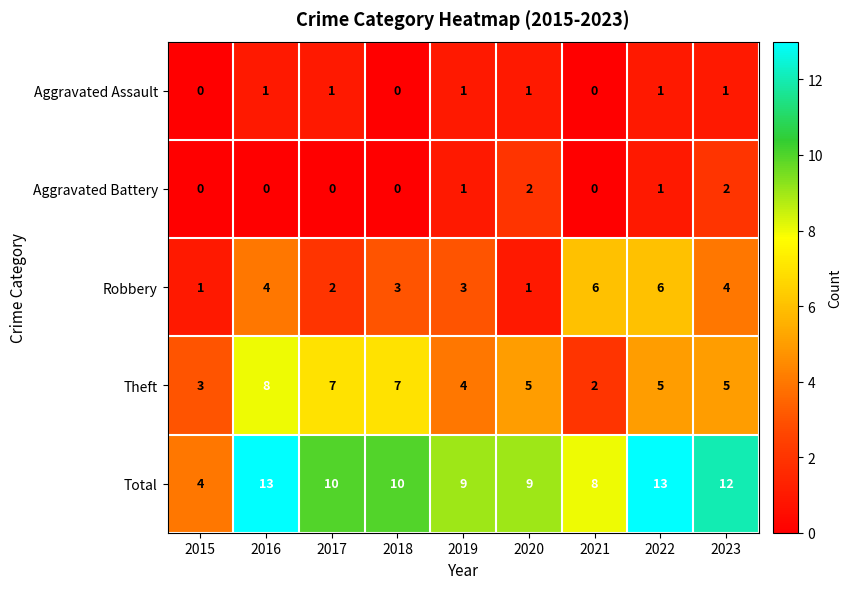

Count the Aggravated Battery values in the range 0 to 1.

7